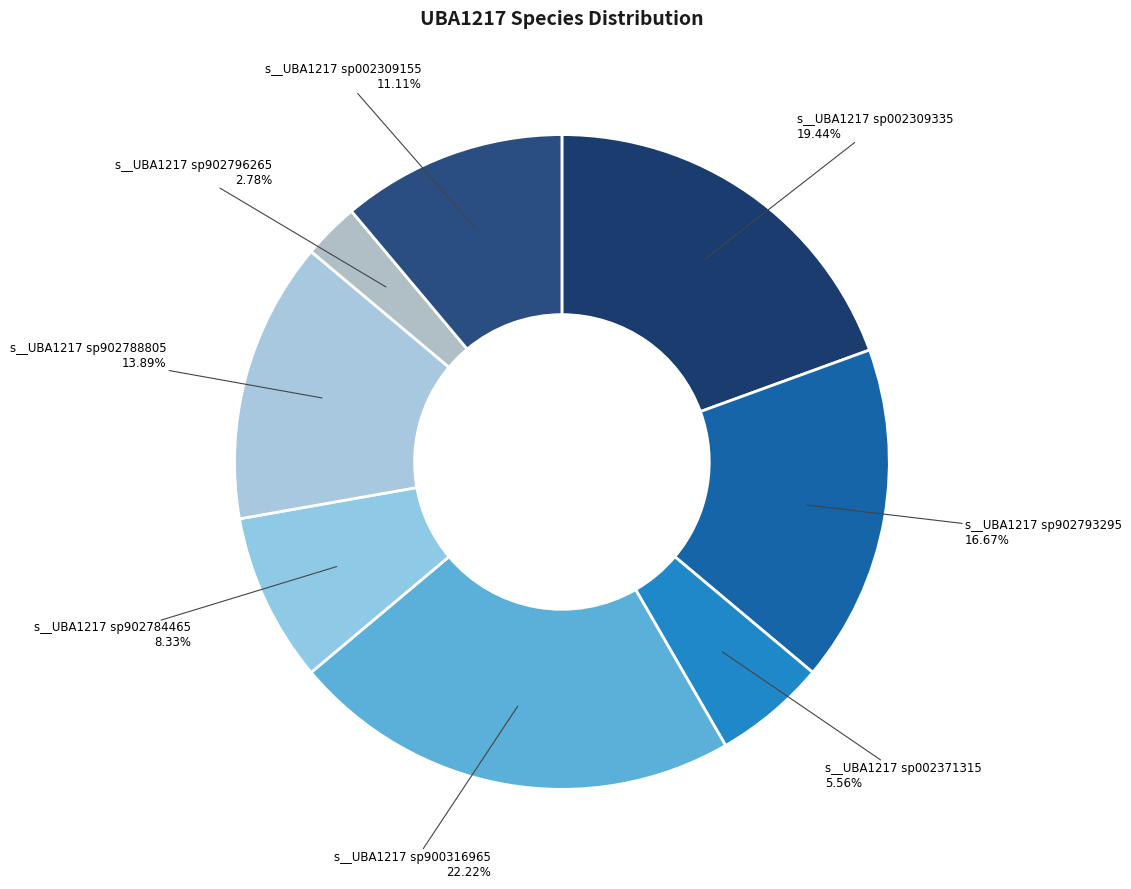

What is the largest slice in the pie chart?

s__UBA1217 sp900316965